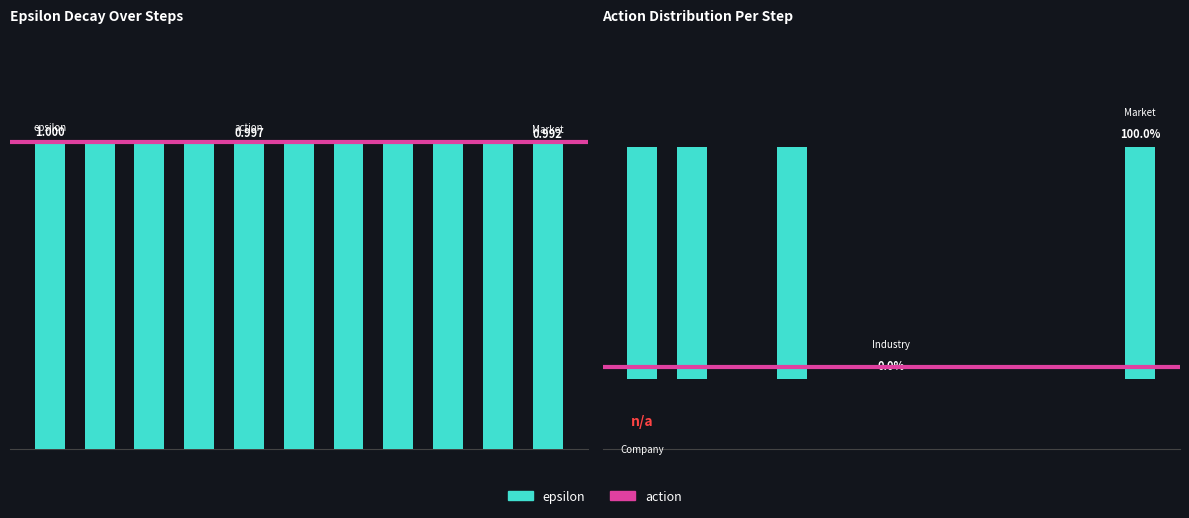

What is the value of the action bar at the 11th from the left?

1.0